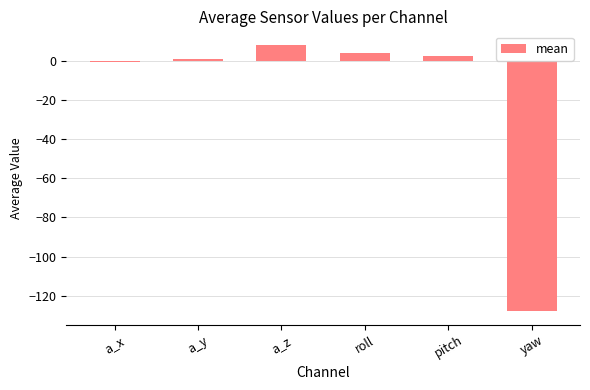

What is the maximum value shown in the chart?

8.3